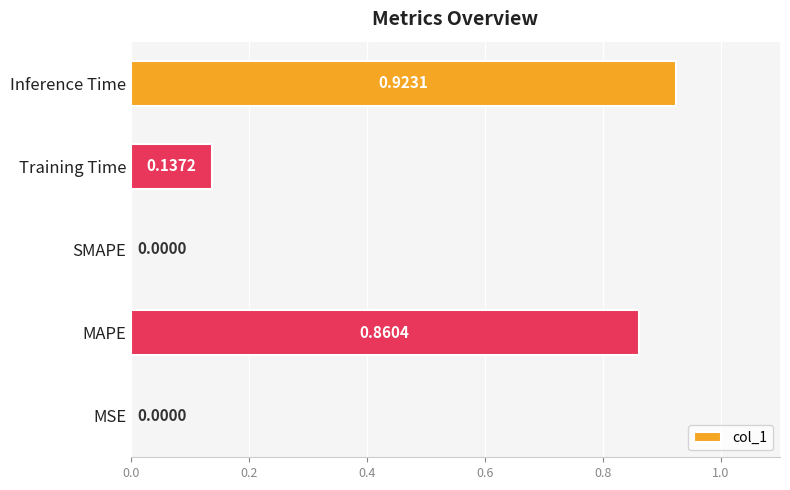

What is the change in value from MSE to Training Time?

+0.1